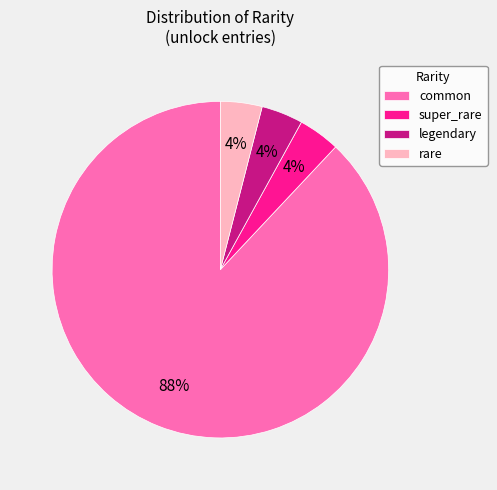

Count the number of slices in the pie.

4